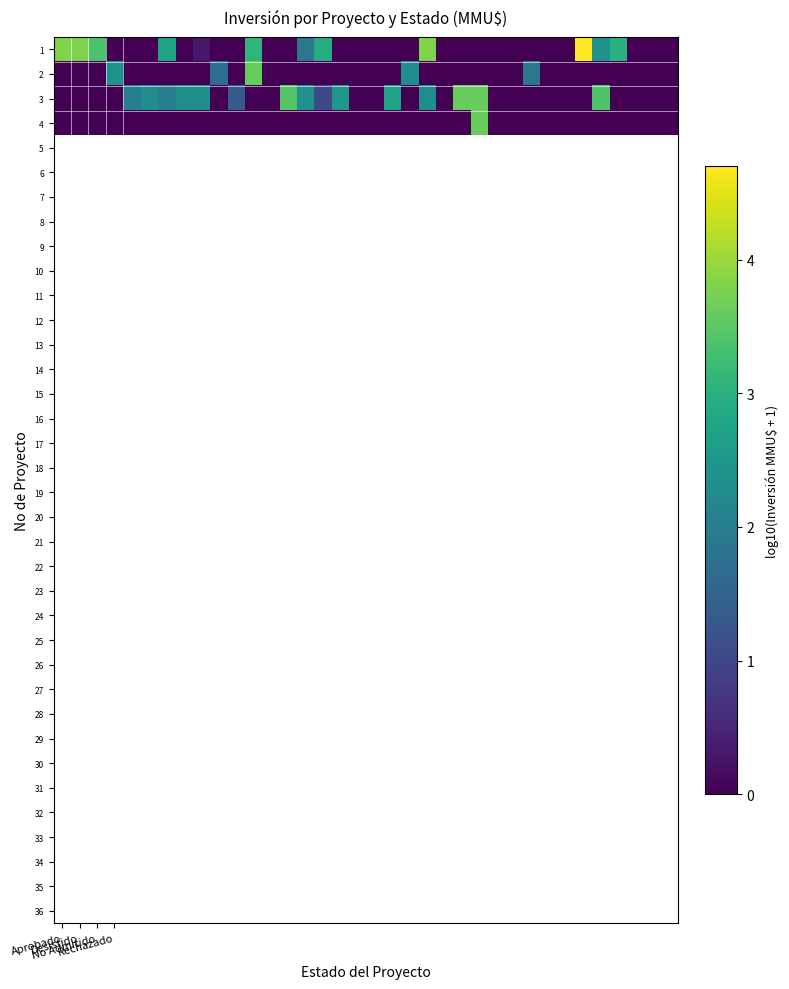

Reading right to left, transcribe all the data shown in this chart.

1: 0.0	0.0	0.0	3.0	2.4	4.7	0.0	0.0	0.0	0.0	0.0	0.0	0.0	0.0	3.8	0.0	0.0	0.0	0.0	0.0	2.9	1.9	0.0	0.0	3.1	0.0	0.0	0.3	0.0	2.7	0.0	0.0	0.0	3.4	3.8	3.8
2: 0.0	0.0	0.0	0.0	0.0	0.0	0.0	0.0	1.9	0.0	0.0	0.0	0.0	0.0	0.0	2.3	0.0	0.0	0.0	0.0	0.0	0.0	0.0	0.0	3.6	0.0	1.7	0.0	0.0	0.0	0.0	0.0	2.4	0.0	0.0	0.0
3: 0.0	0.0	0.0	0.0	3.4	0.0	0.0	0.0	0.0	0.0	0.0	3.6	3.6	0.0	2.3	0.0	2.7	0.0	0.0	2.5	1.0	2.4	3.5	0.0	0.0	1.4	0.0	2.3	2.3	2.0	2.3	2.0	0.0	0.0	0.0	0.0
4: 0.0	0.0	0.0	0.0	0.0	0.0	0.0	0.0	0.0	0.0	0.0	3.6	0.0	0.0	0.0	0.0	0.0	0.0	0.0	0.0	0.0	0.0	0.0	0.0	0.0	0.0	0.0	0.0	0.0	0.0	0.0	0.0	0.0	0.0	0.0	0.0